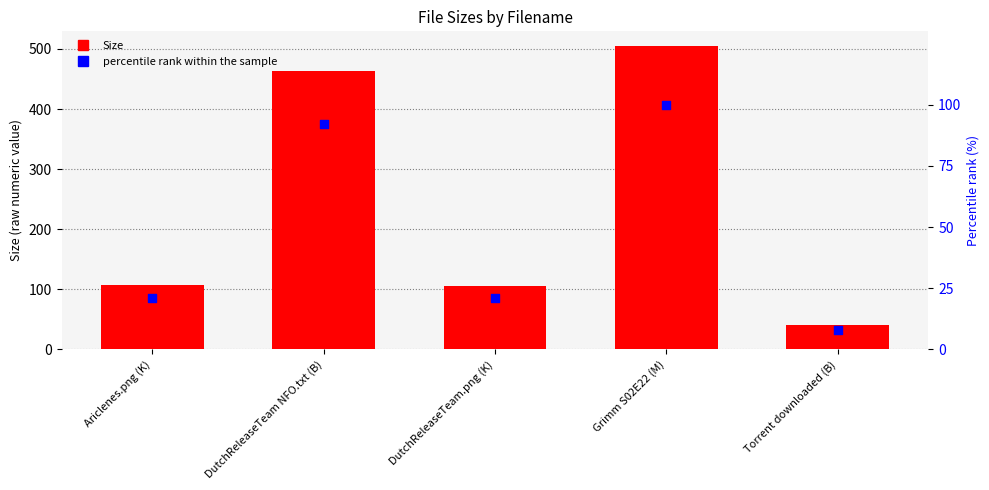

Is the value of Size at DutchReleaseTeam NFO.txt (B) greater than the value of percentile rank within the sample at Grimm S02E22 (M)?

Yes